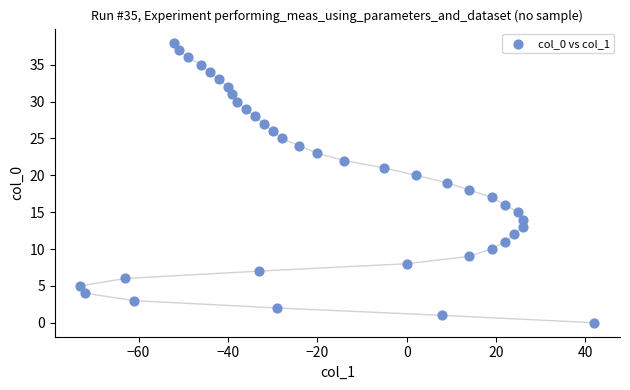

What is the range of X values (max minus min)?

115